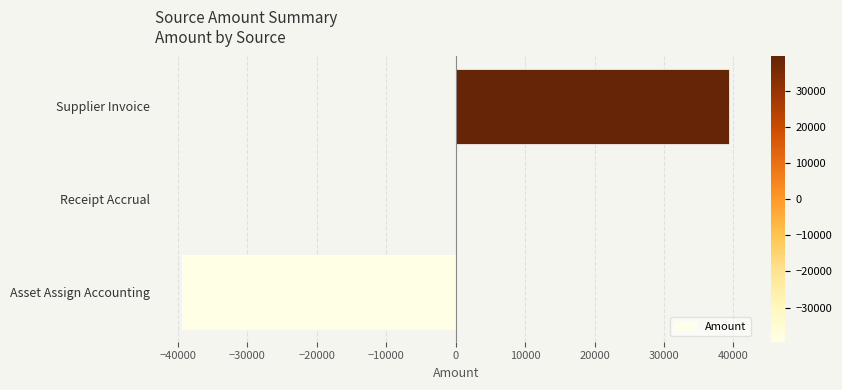

Reading bottom to top, extract all data points from this chart.

Asset Assign Accounting=-39413.1	Receipt Accrual=0.0	Supplier Invoice=39413.1